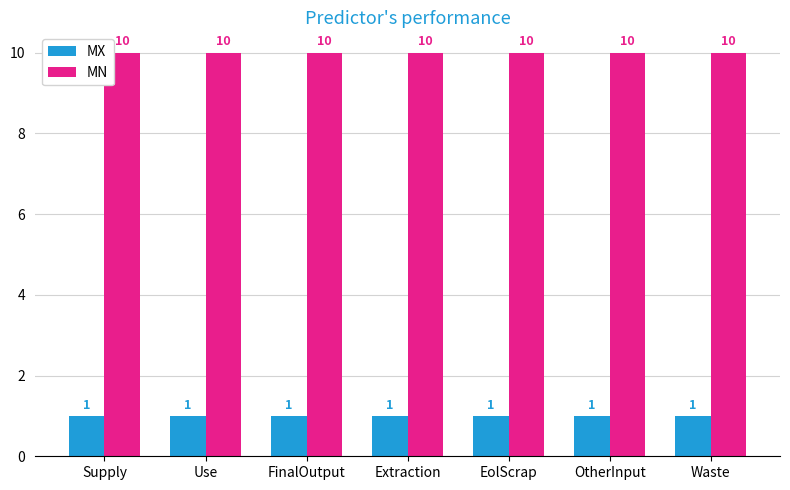

What is the label of the 3rd bar from the left?

FinalOutput